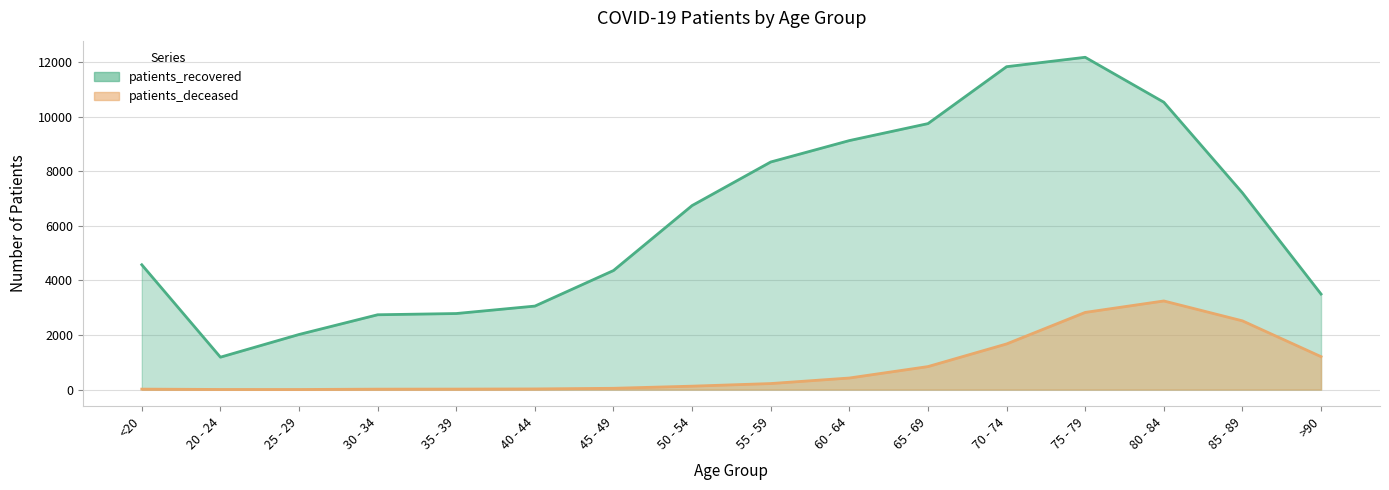

What value does the patients_recovered series have at 25 - 29, to the nearest 10?

2020